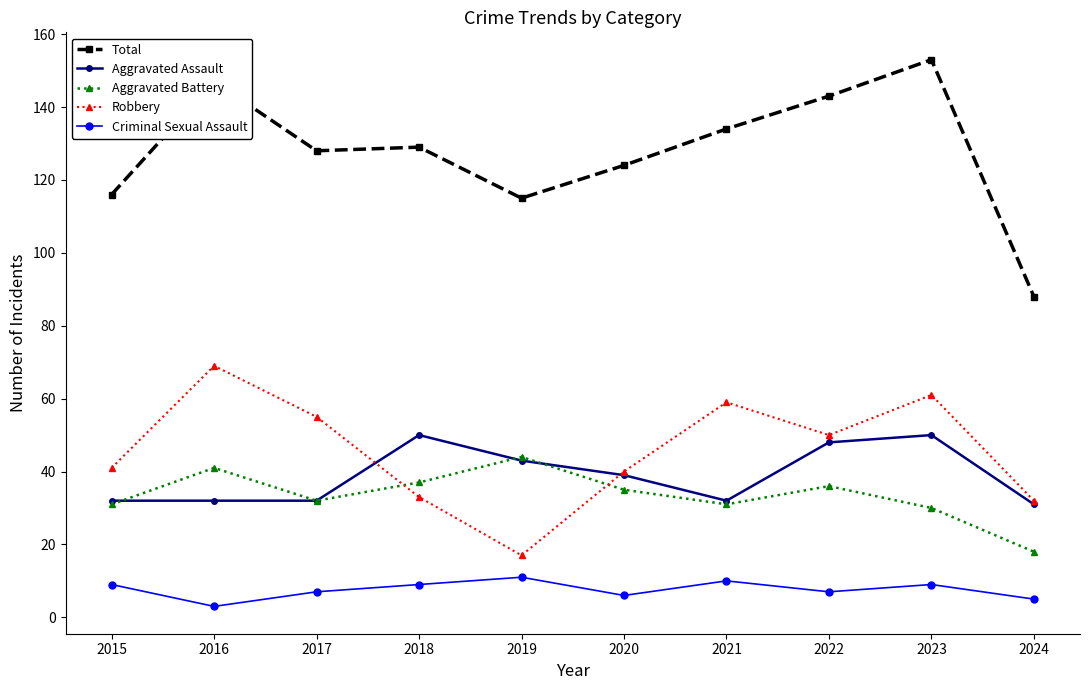

How many lines are shown in the chart?

5